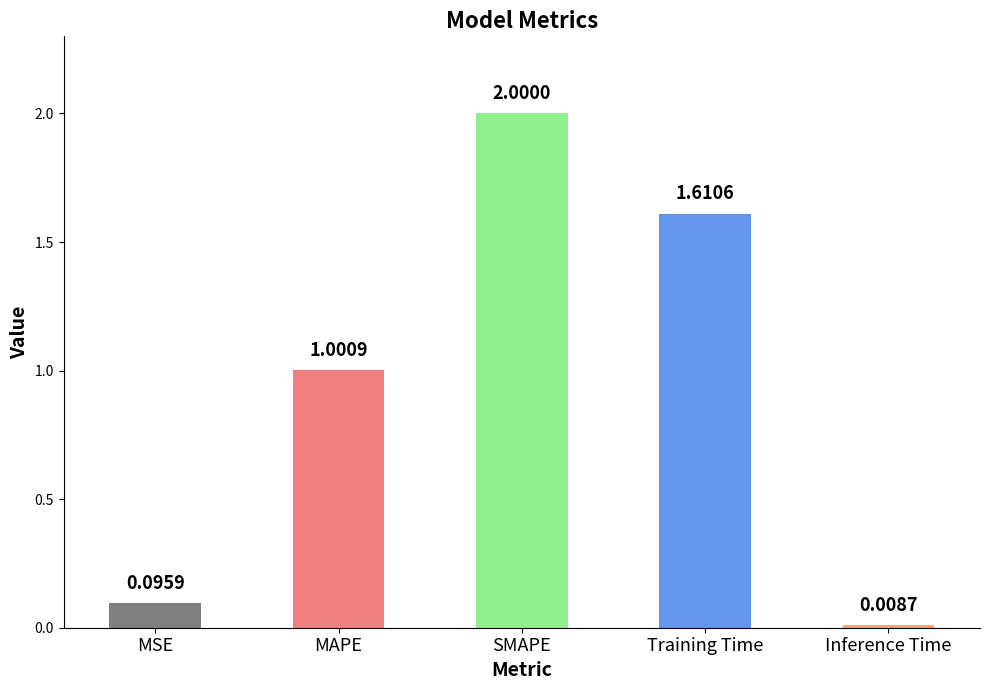

What is the difference between the values at MAPE and Training Time?

0.6